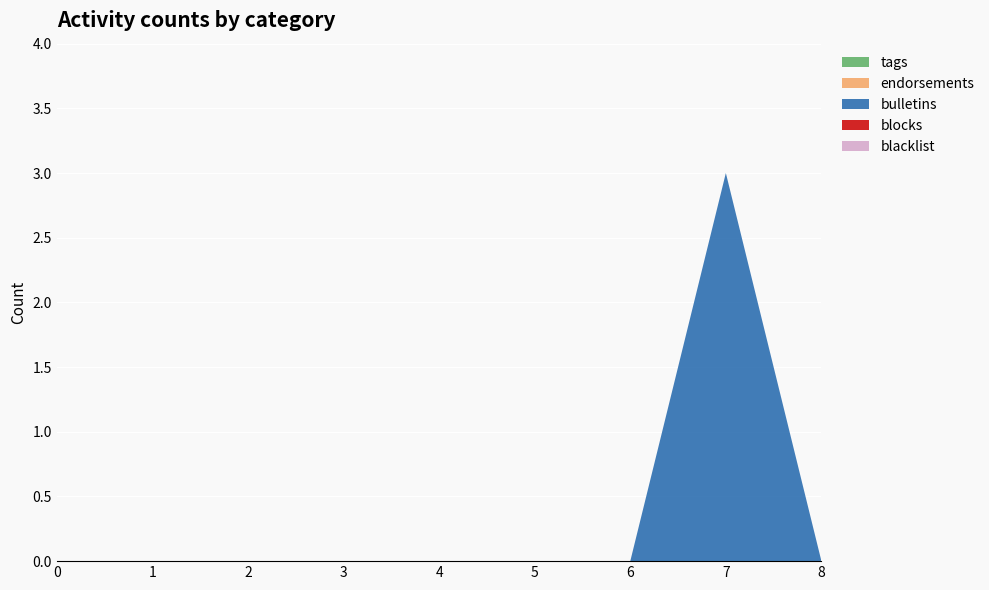

Reading right to left, what are all the values shown in this chart?

blacklist: 8=0	7=0	6=0	5=0	4=0	3=0	2=0	1=0	0=0
blocks: 8=0	7=0	6=0	5=0	4=0	3=0	2=0	1=0	0=0
bulletins: 8=0	7=3	6=0	5=0	4=0	3=0	2=0	1=0	0=0
endorsements: 8=0	7=0	6=0	5=0	4=0	3=0	2=0	1=0	0=0
tags: 8=0	7=0	6=0	5=0	4=0	3=0	2=0	1=0	0=0